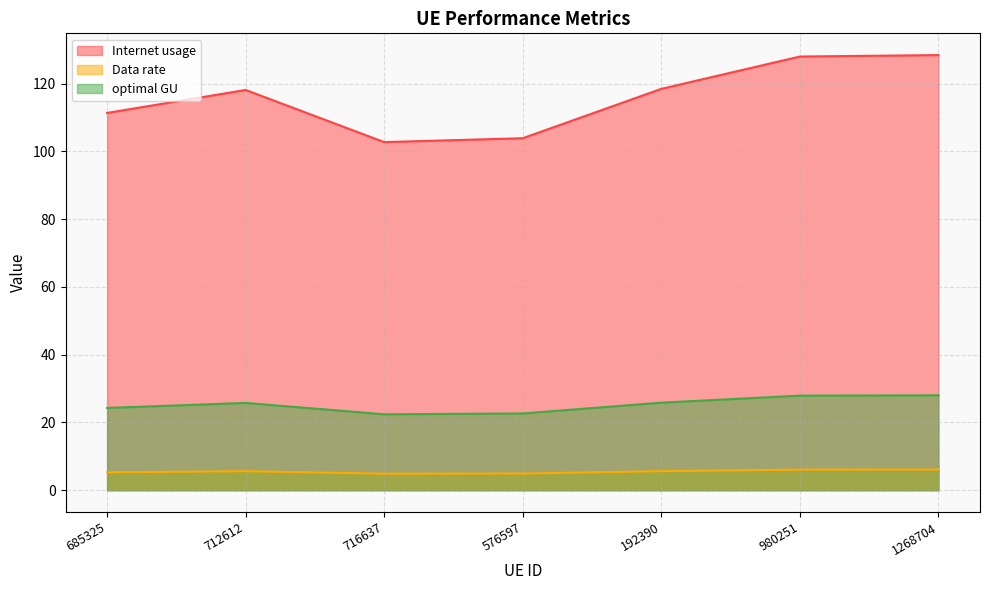

How many lines are shown in the chart?

3